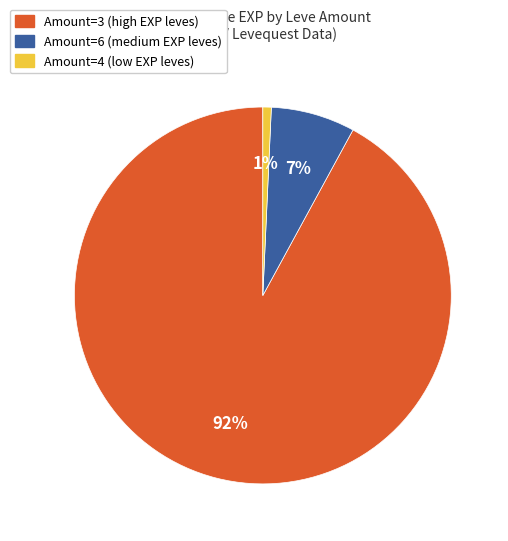

Is there any slice that represents more than half of the pie?

Yes